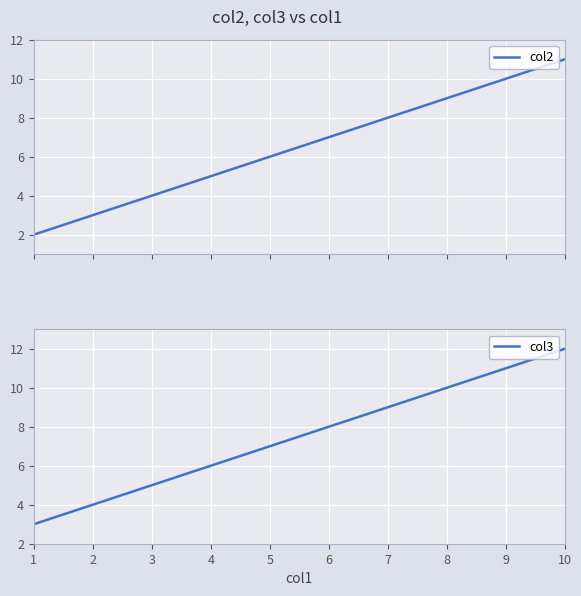

True or false: col2 and col3 cross at least once.

False